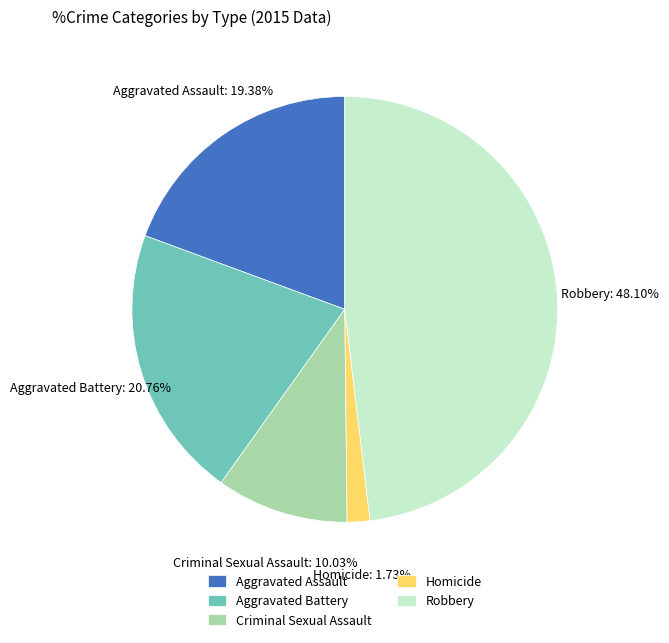

What percentage is the Aggravated Battery slice, to the nearest percent?

21%